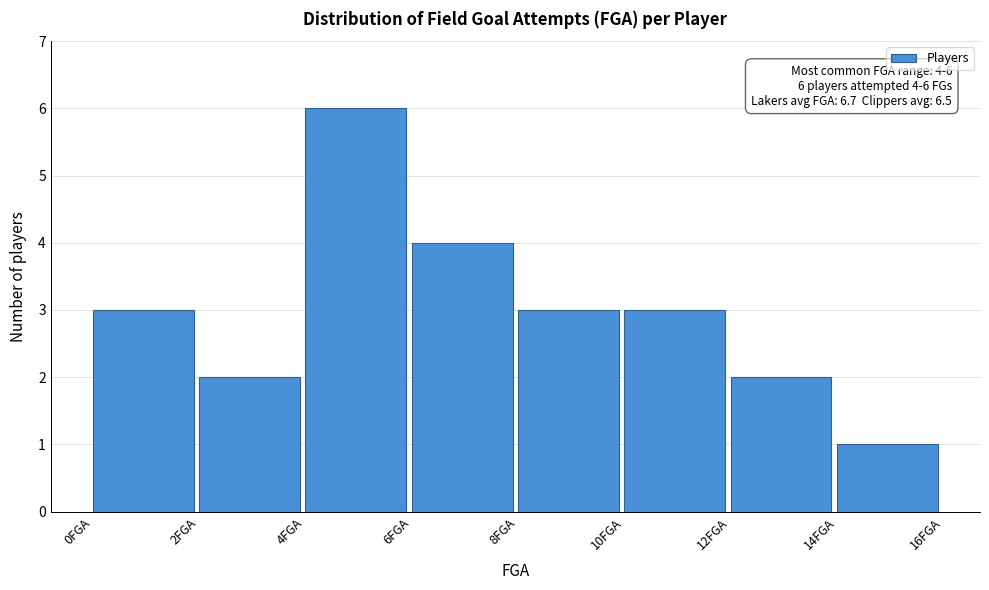

Over which range of the x-axis is the bar tallest?

4 to 6